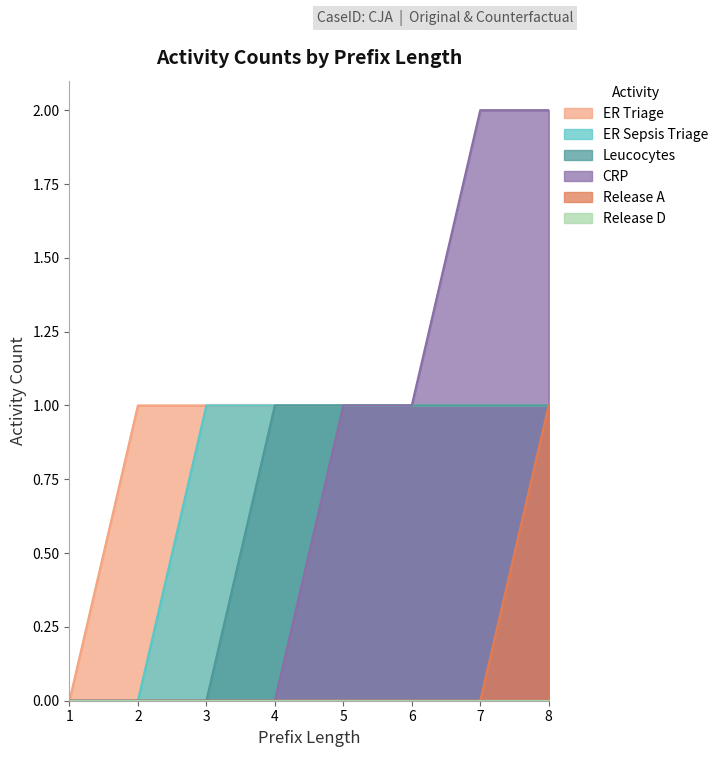

What is the difference between the maximum and minimum values in the Leucocytes series?

1